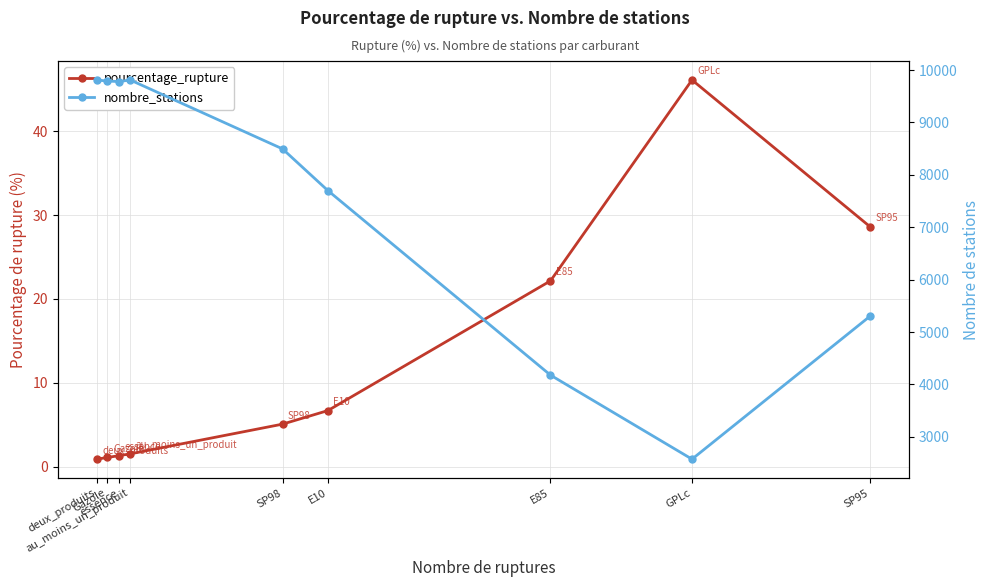

What position from the left is SP98?

5